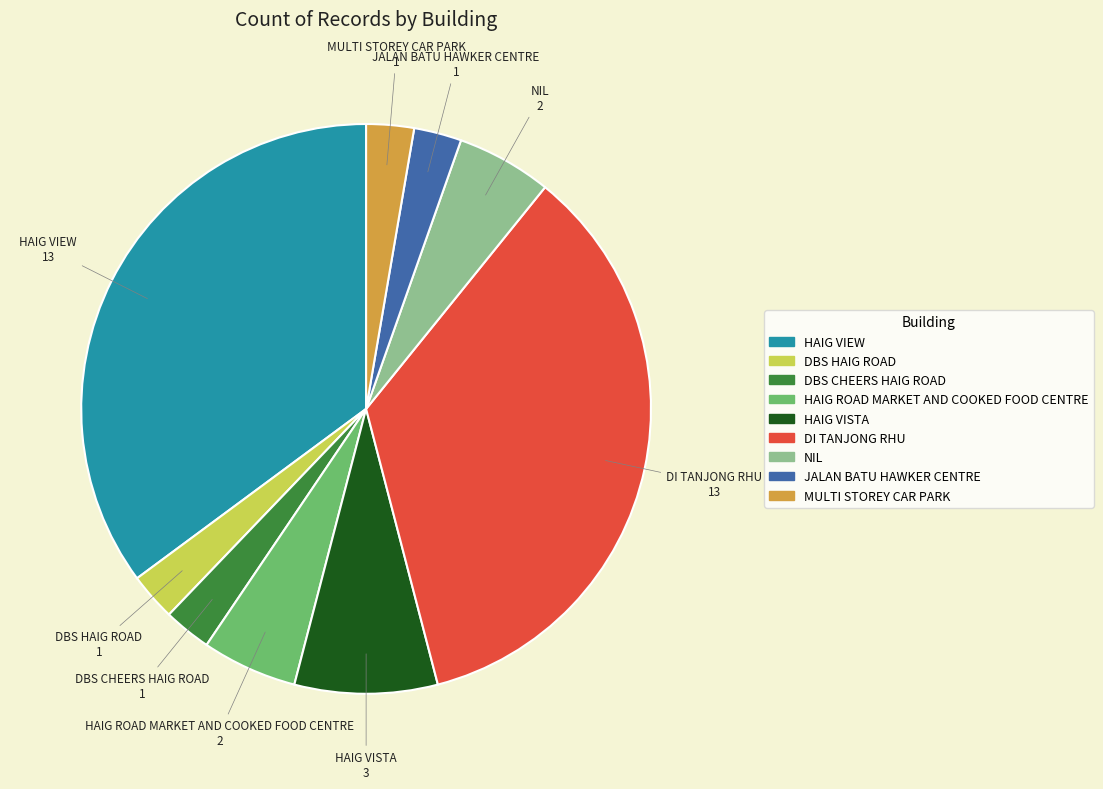

What is the ratio of the value at HAIG ROAD MARKET AND COOKED FOOD CENTRE to the value at JALAN BATU HAWKER CENTRE?

2.0